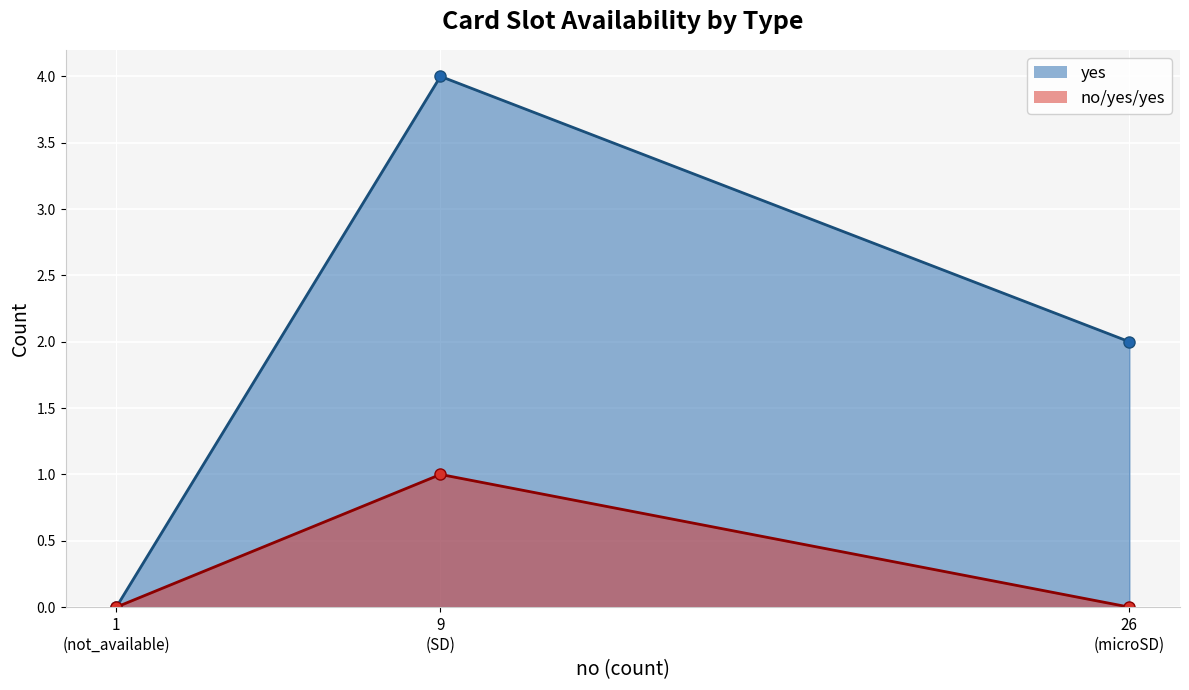

How many lines are shown in the chart?

1